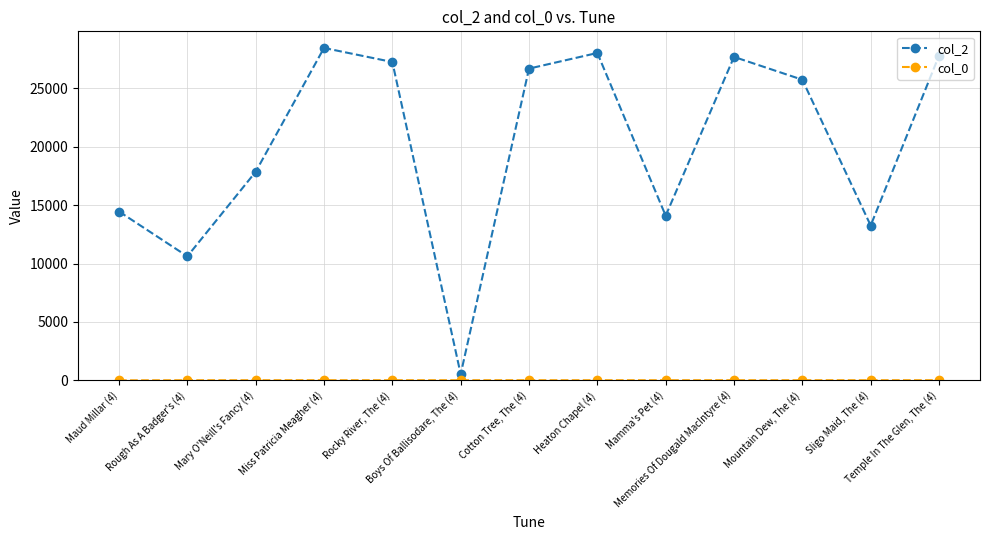

The col_2 series shows 27673.0 at Memories Of Dougald MacIntyre (4). True or false?

True